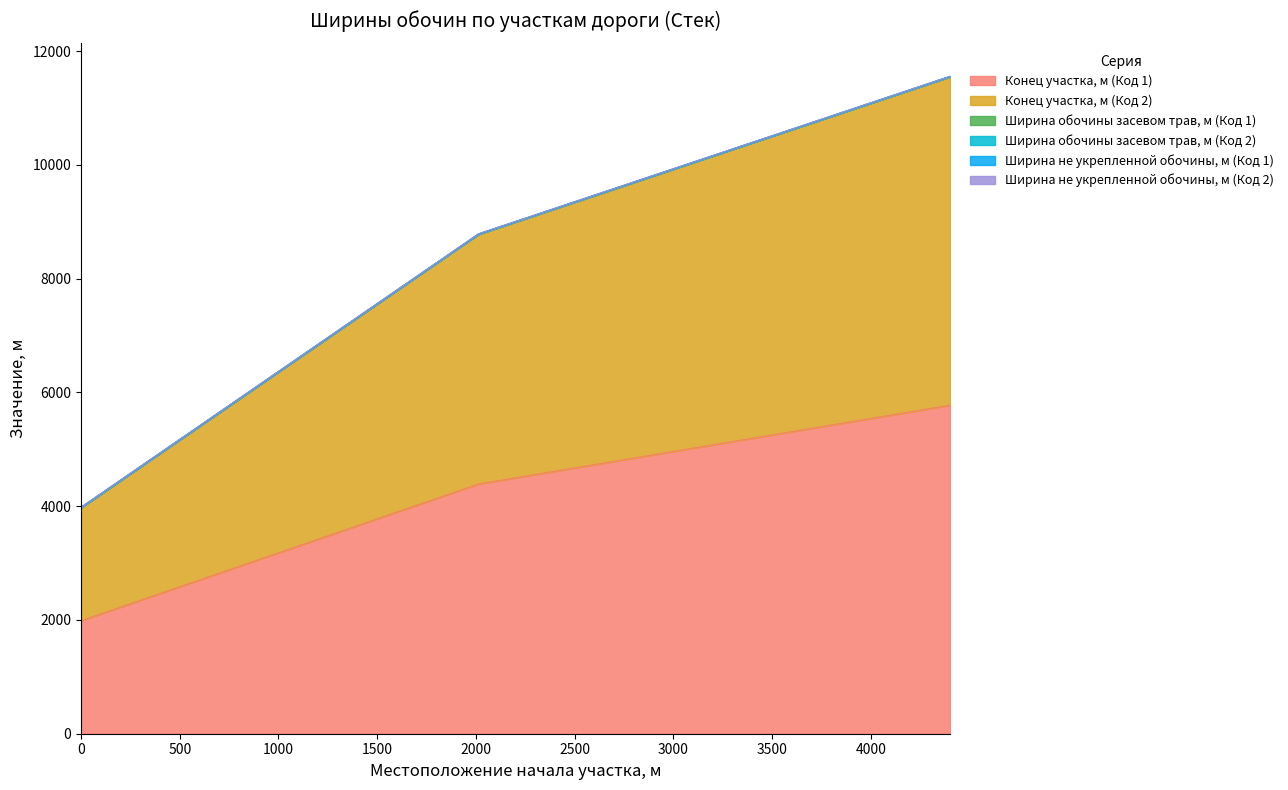

The value of Ширина не укрепленной обочины, м (Код 1) at 2013 is 2. True or false?

True